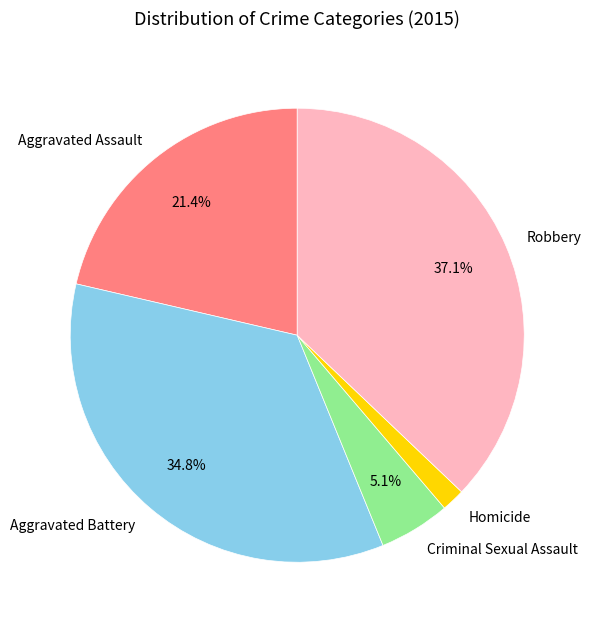

Do Homicide and Robbery together represent more than half of the pie?

No